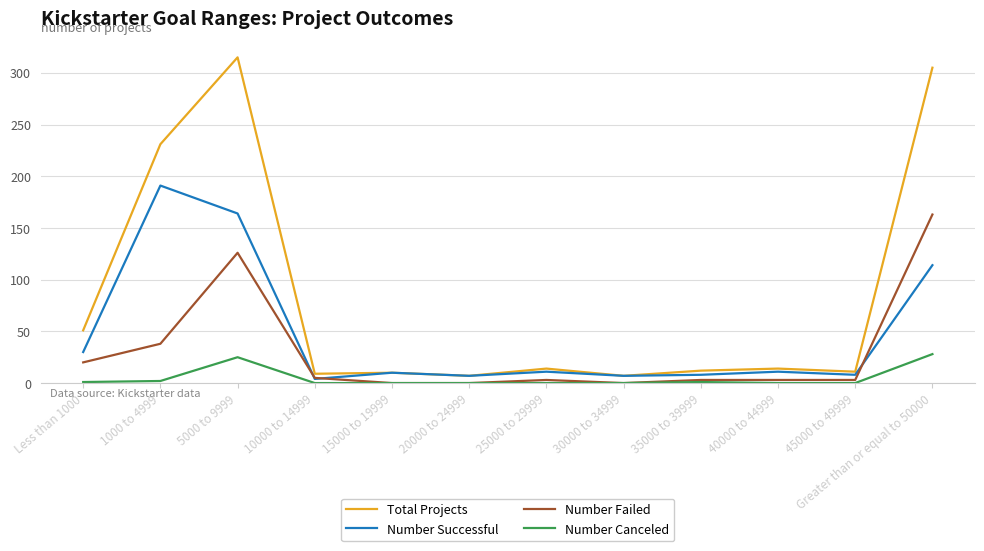

List the series in order of their overall mean, highest first.

Total Projects, Number Successful, Number Failed, Number Canceled